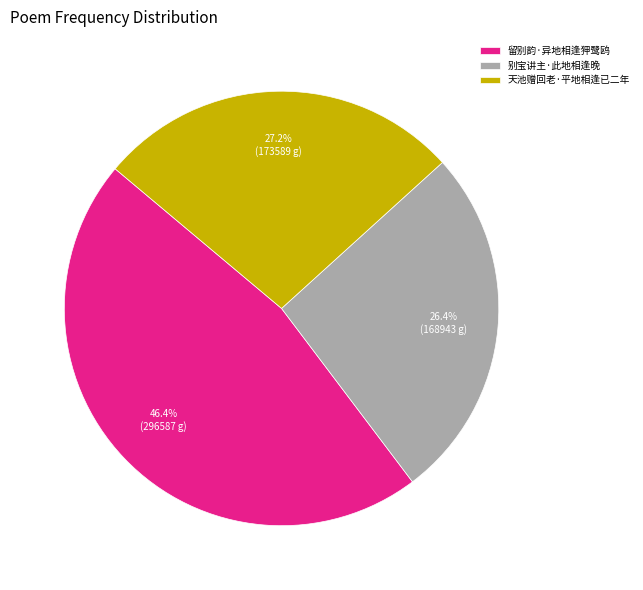

Is 天池赠回老·平地相逢已二年 the majority of the pie?

No